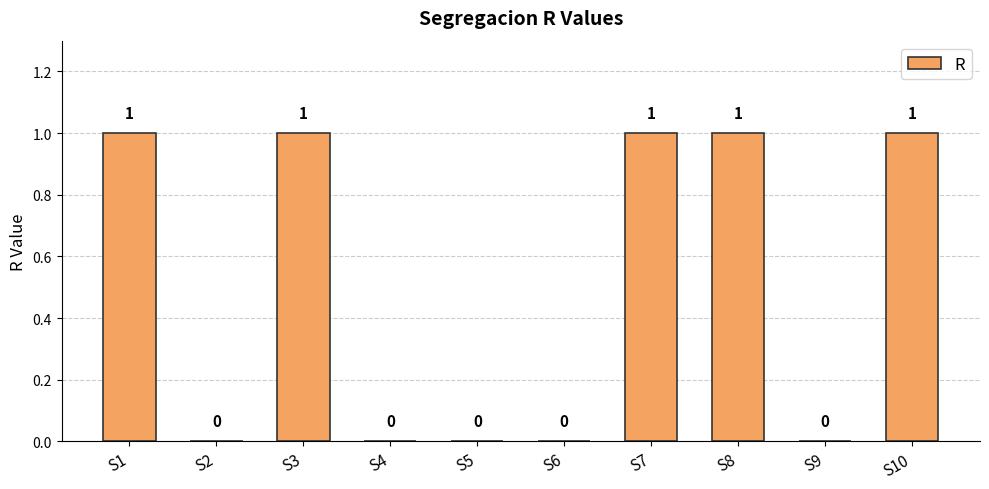

How many distinct data groups are displayed?

1